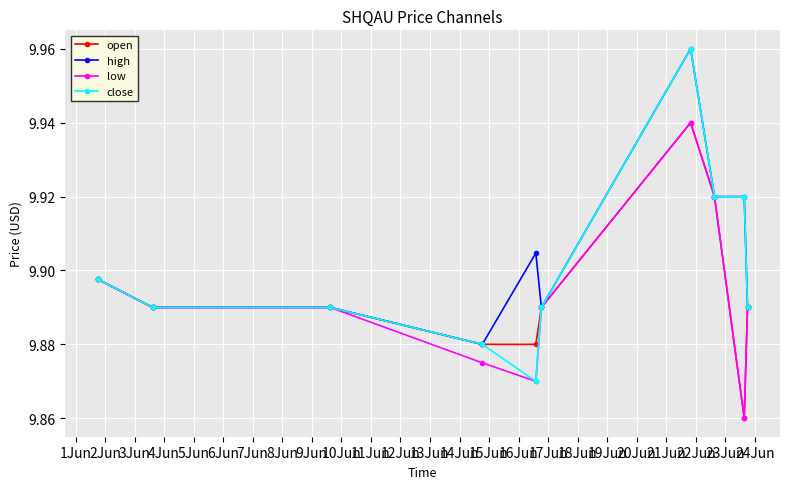

At how many categories does at least one series exceed 9?

10